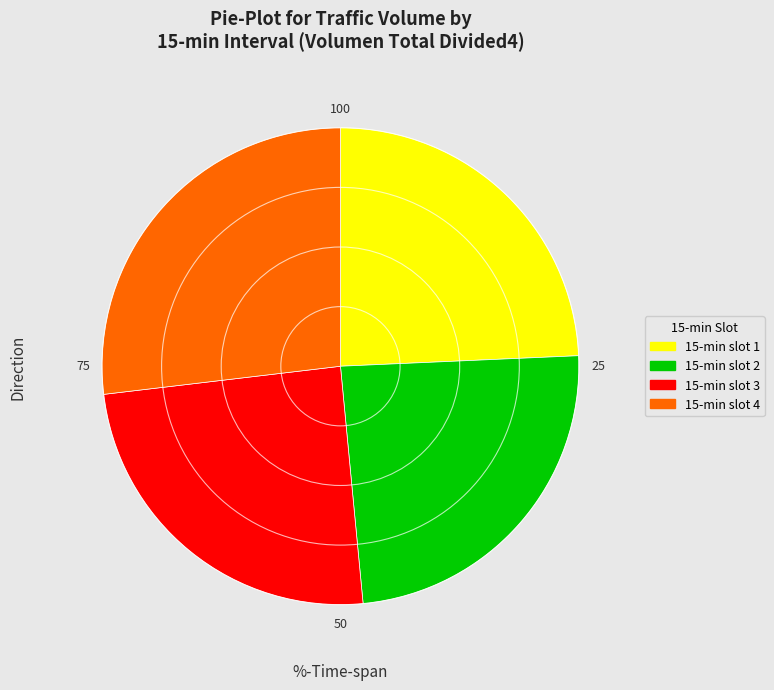

True or false: 15-min slot 3 accounts for 35% of the total.

False